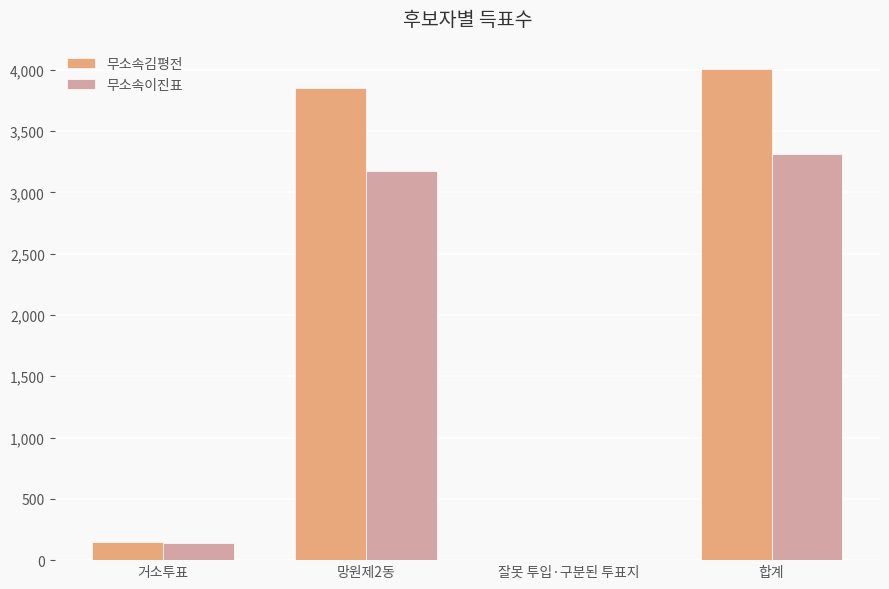

Is the value of 무소속이진표 at 합계 greater than the value of 무소속김평전 at 잘못 투입·구분된 투표지?

Yes